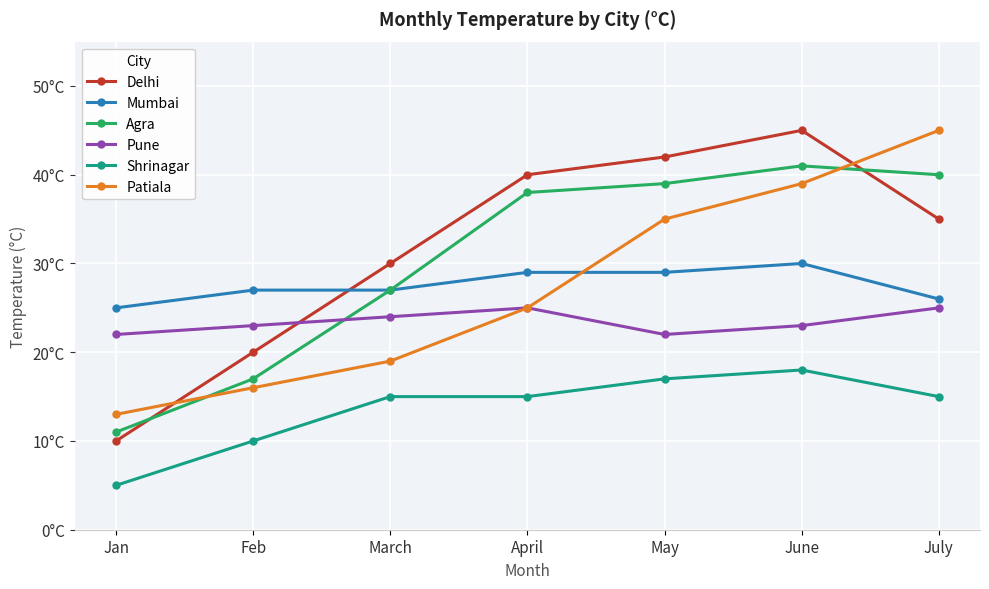

What are all the series names shown in the legend?

Delhi, Mumbai, Agra, Pune, Shrinagar, Patiala